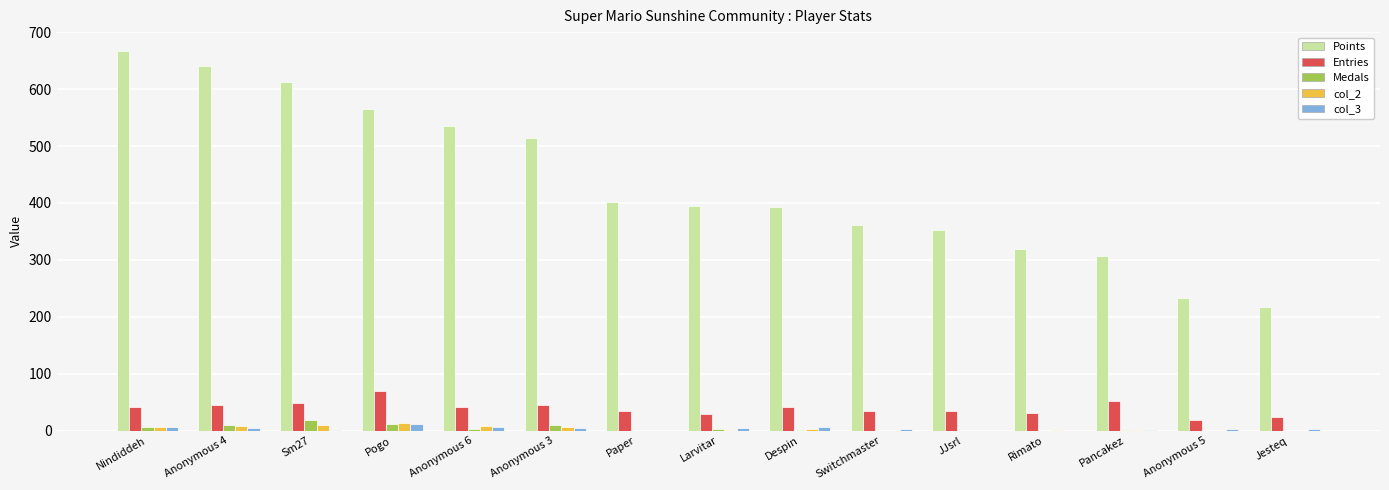

Which category has the highest value across all series?

Nindiddeh